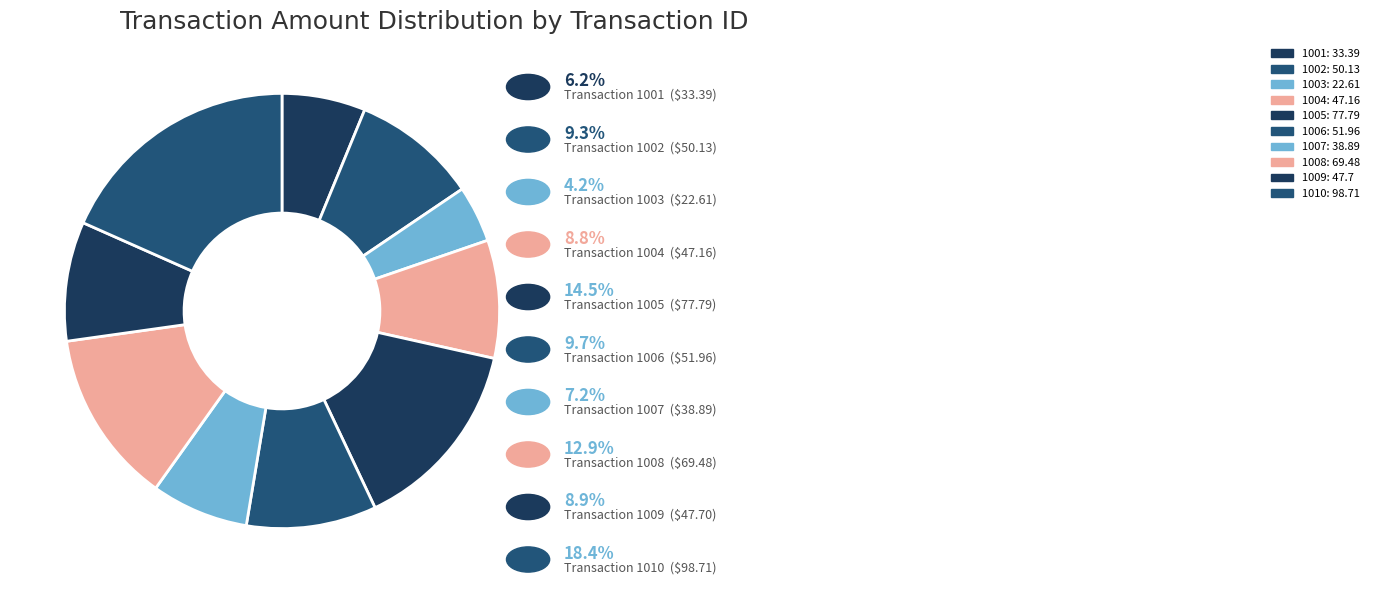

How many slices are in this pie chart?

10